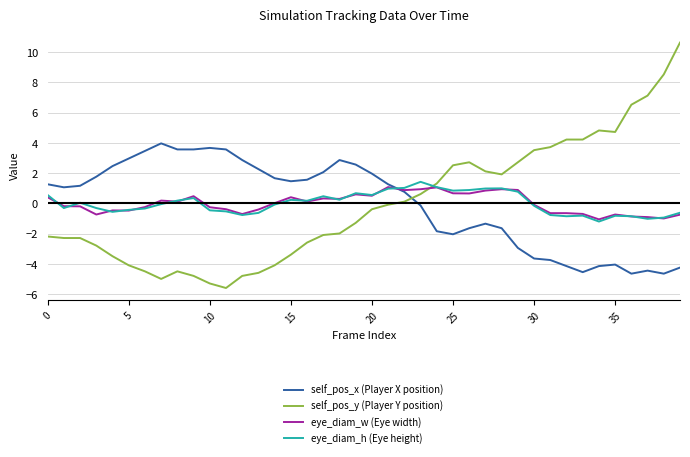

True or false: eye_diam_h (Eye height) and self_pos_y (Player Y position) intersect in this chart.

True